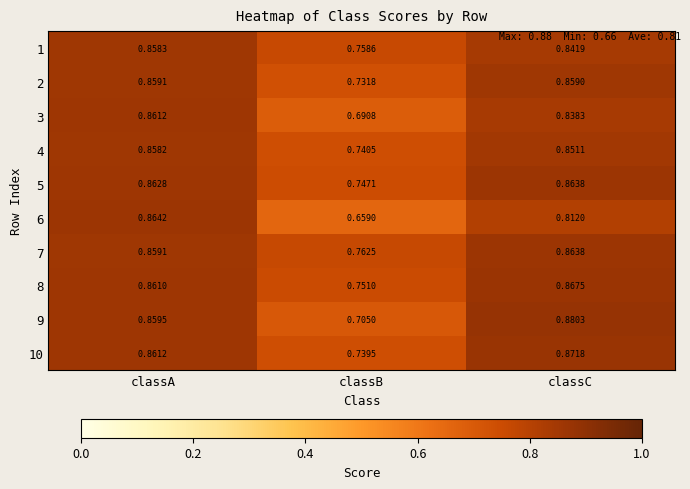

What is the total value across all series at classA?

8.6